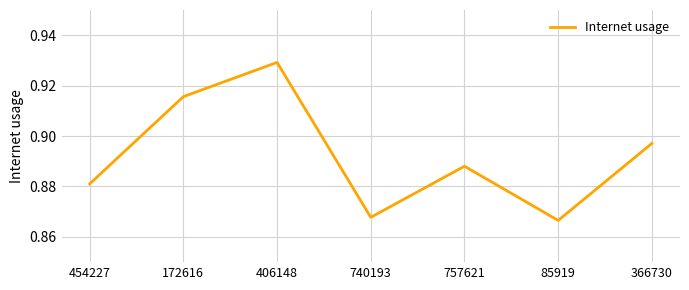

Rank the categories by value from highest to lowest.

406148, 172616, 366730, 757621, 454227, 740193, 85919